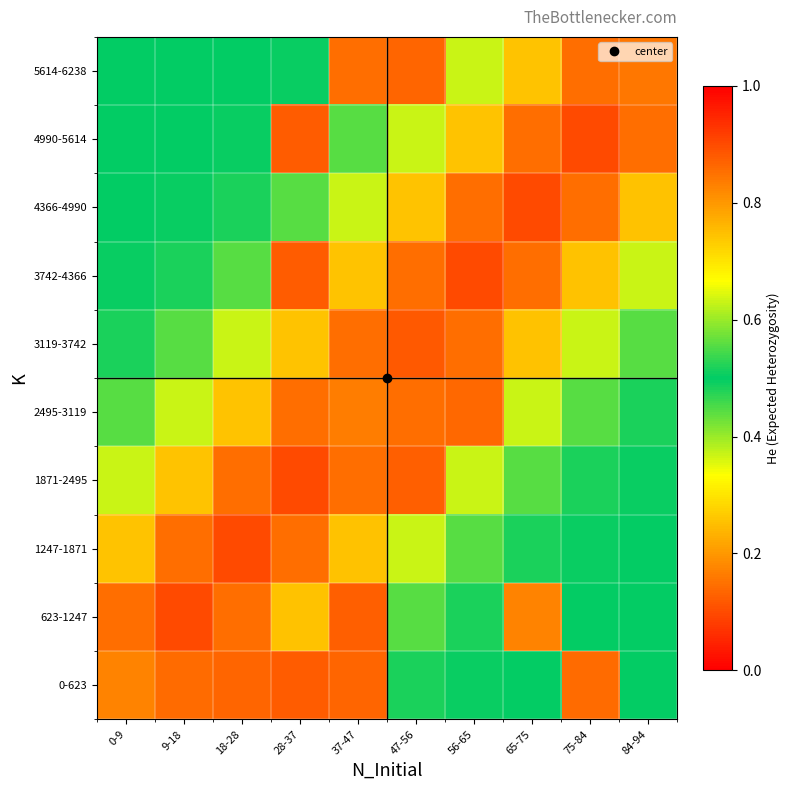

Which label corresponds to the smallest value in the chart?

47-56